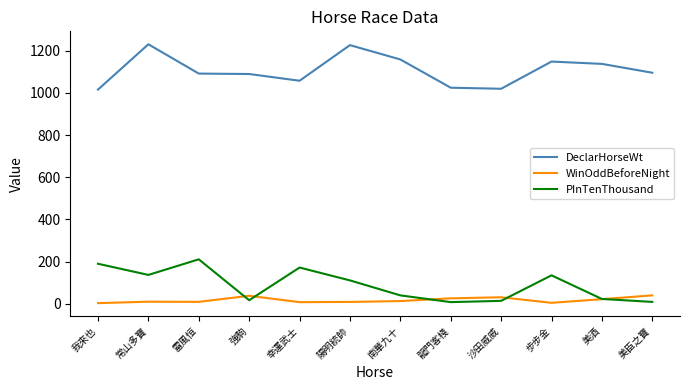

Which category has the highest value in the PInTenThousand series?

雷風恒